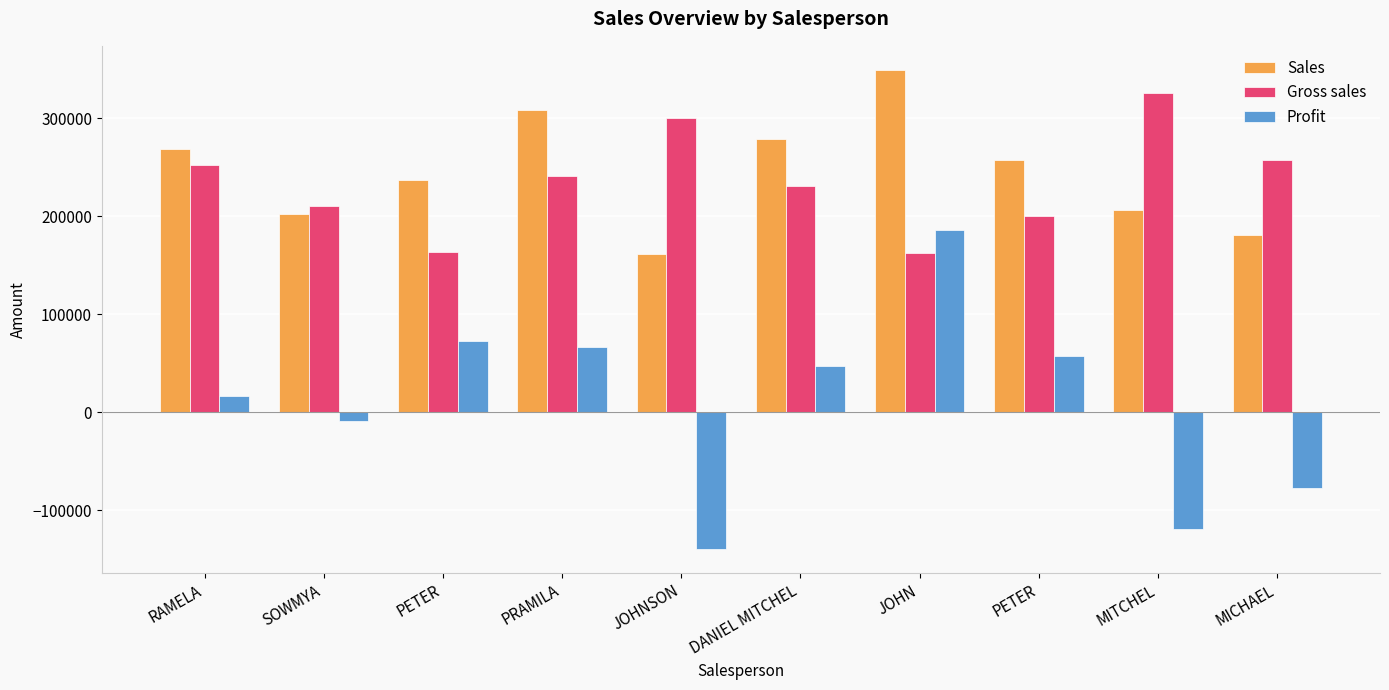

What is the sum of the Sales values at MITCHEL and DANIEL MITCHEL?

484542